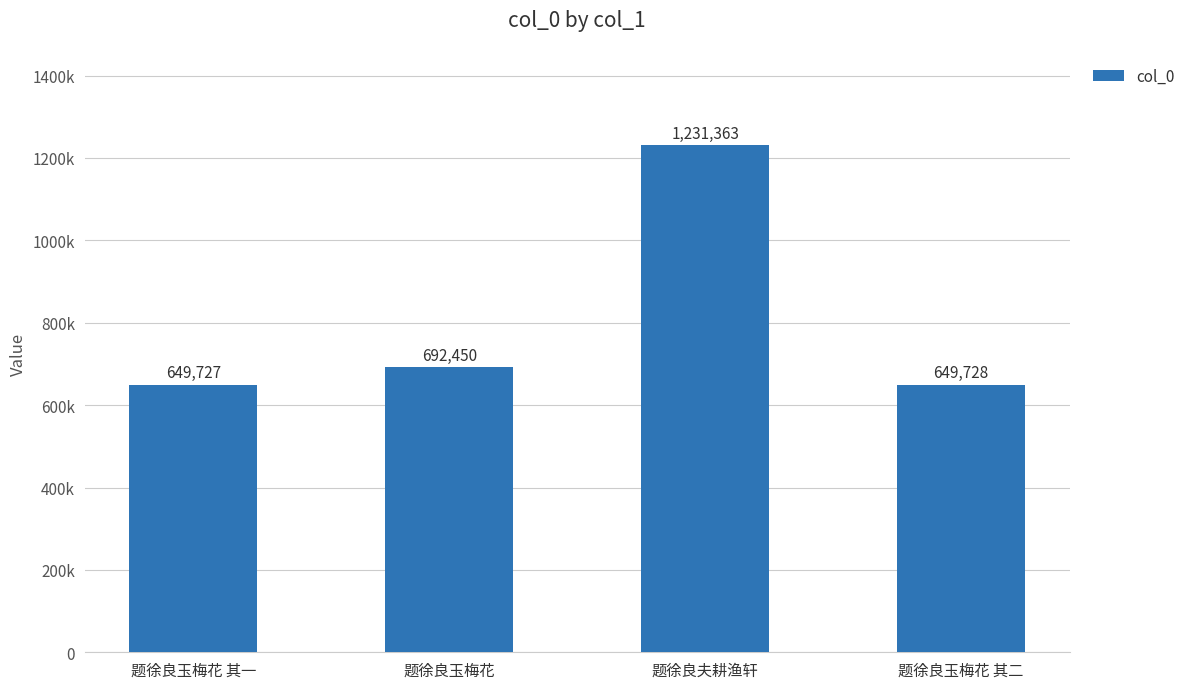

Are the bars grouped side by side (vs. stacked)?

No